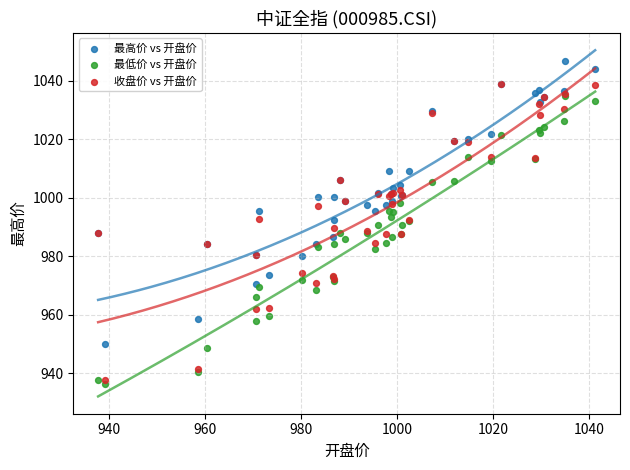

Which series contains the highest Y value?

最高价 vs 开盘价